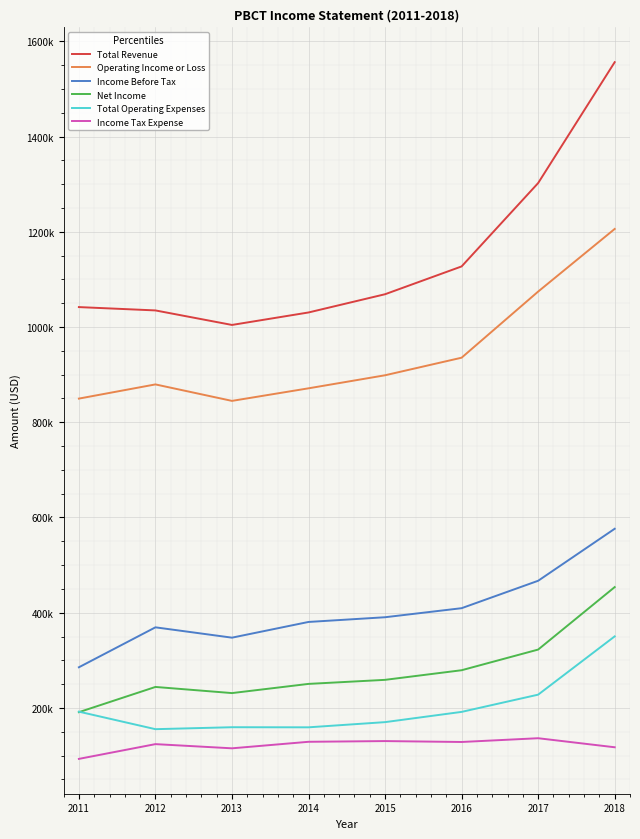

What are all the series names shown in the legend?

Total Revenue, Operating Income or Loss, Income Before Tax, Net Income, Total Operating Expenses, Income Tax Expense